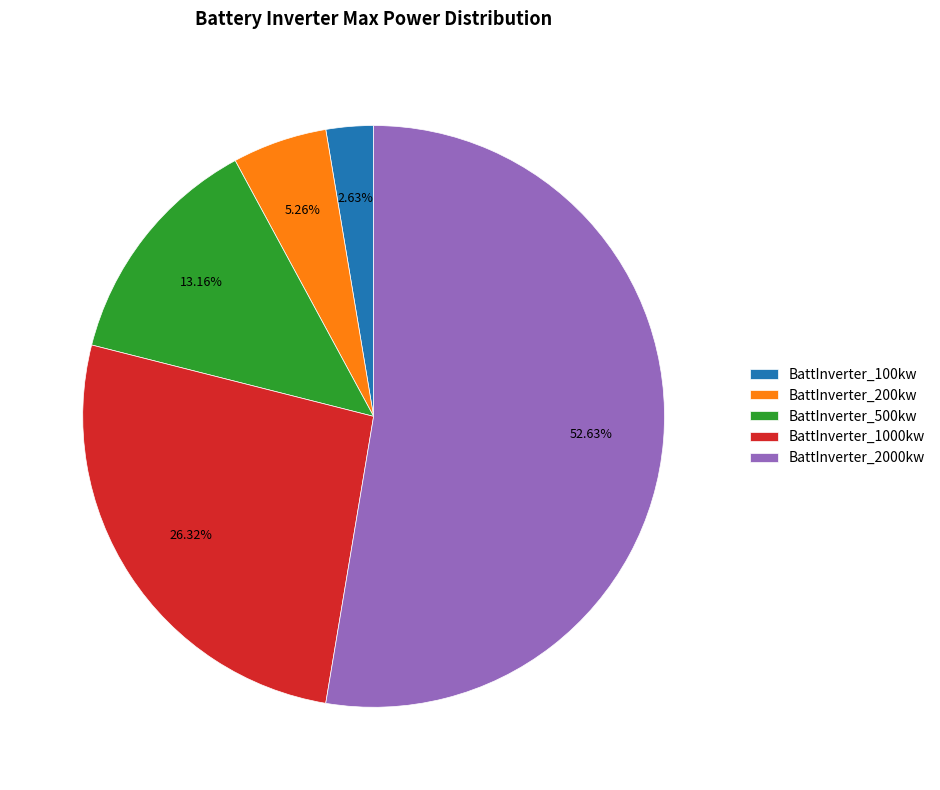

Which has a higher value, BattInverter_500kw or BattInverter_200kw?

BattInverter_500kw